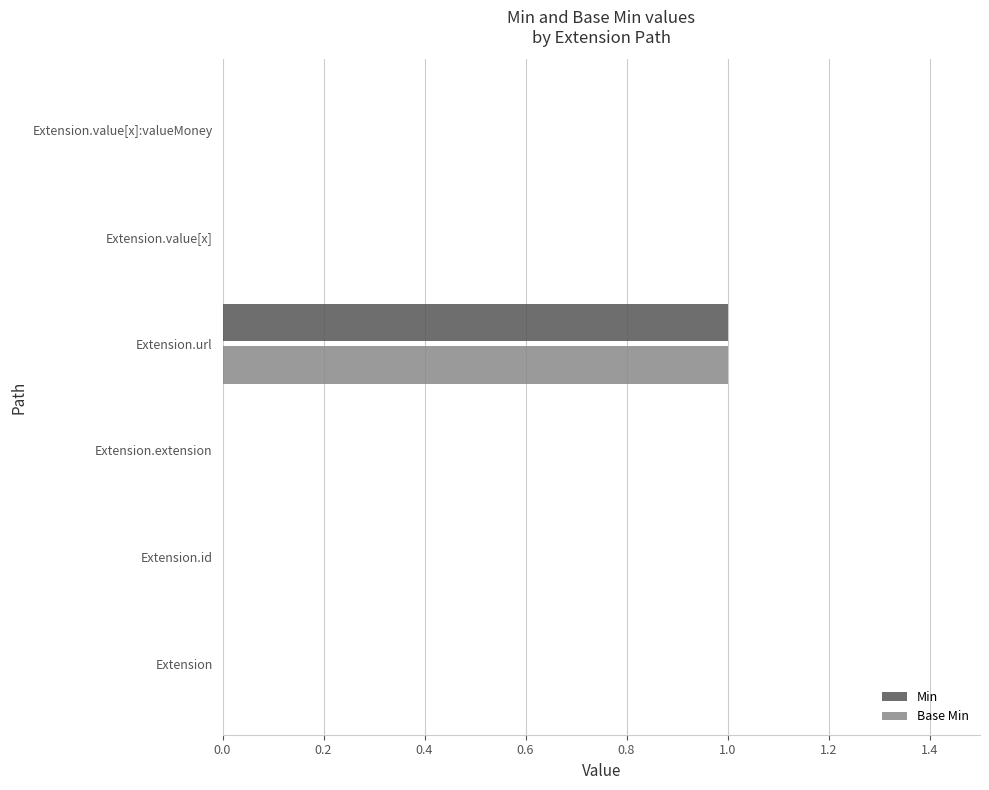

True or false: Min has a value of -1 at Extension.value[x]:valueMoney.

False